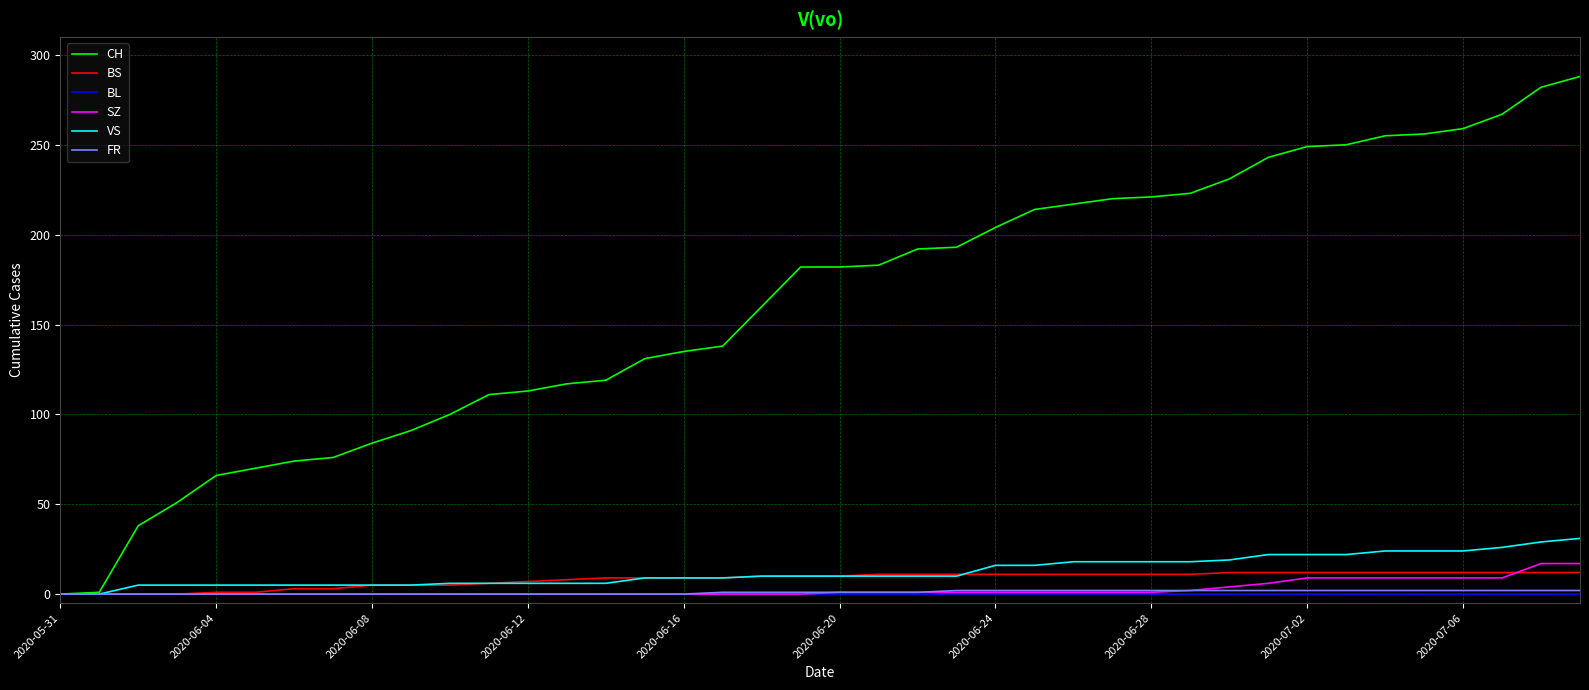

Which series has the largest total across all categories?

CH